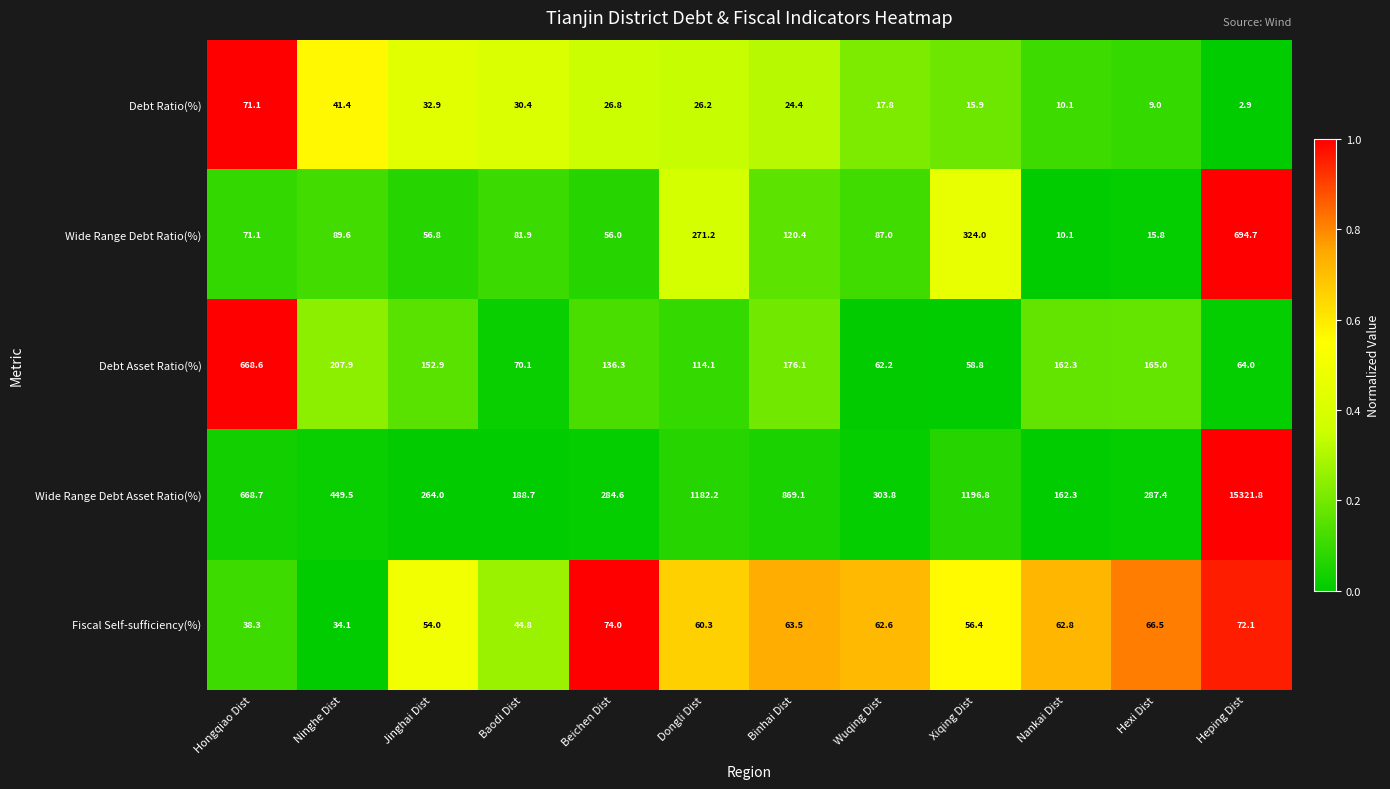

What is the maximum value shown in the chart?

15321.8